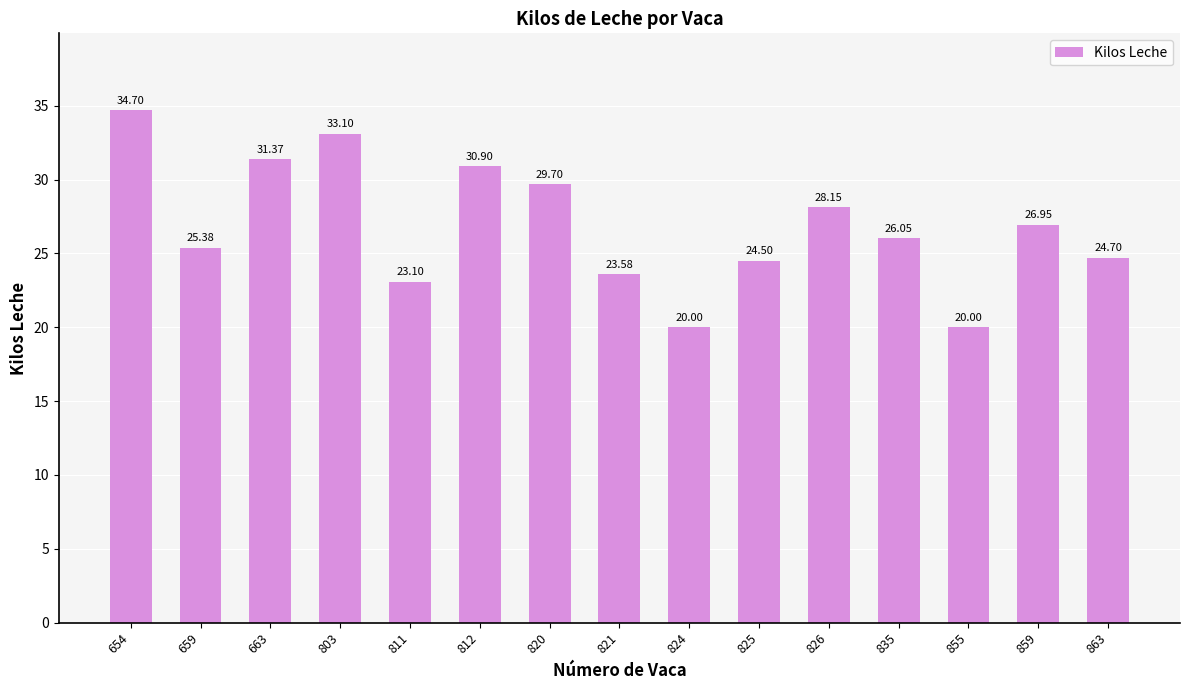

Does the chart contain any negative values?

No